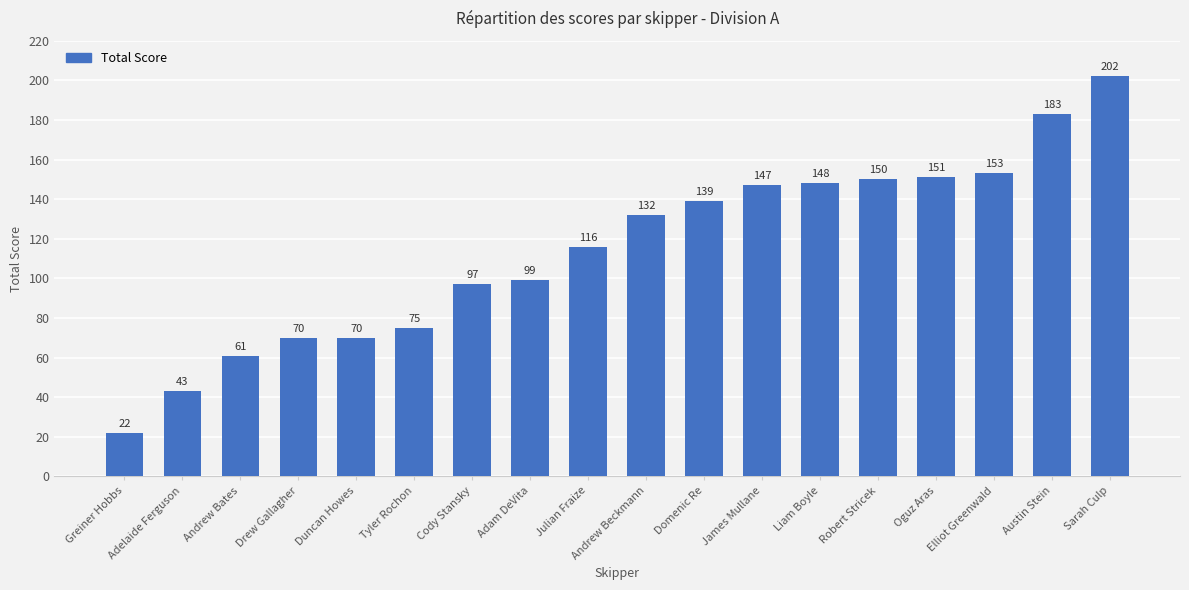

How many bars are there in total?

18